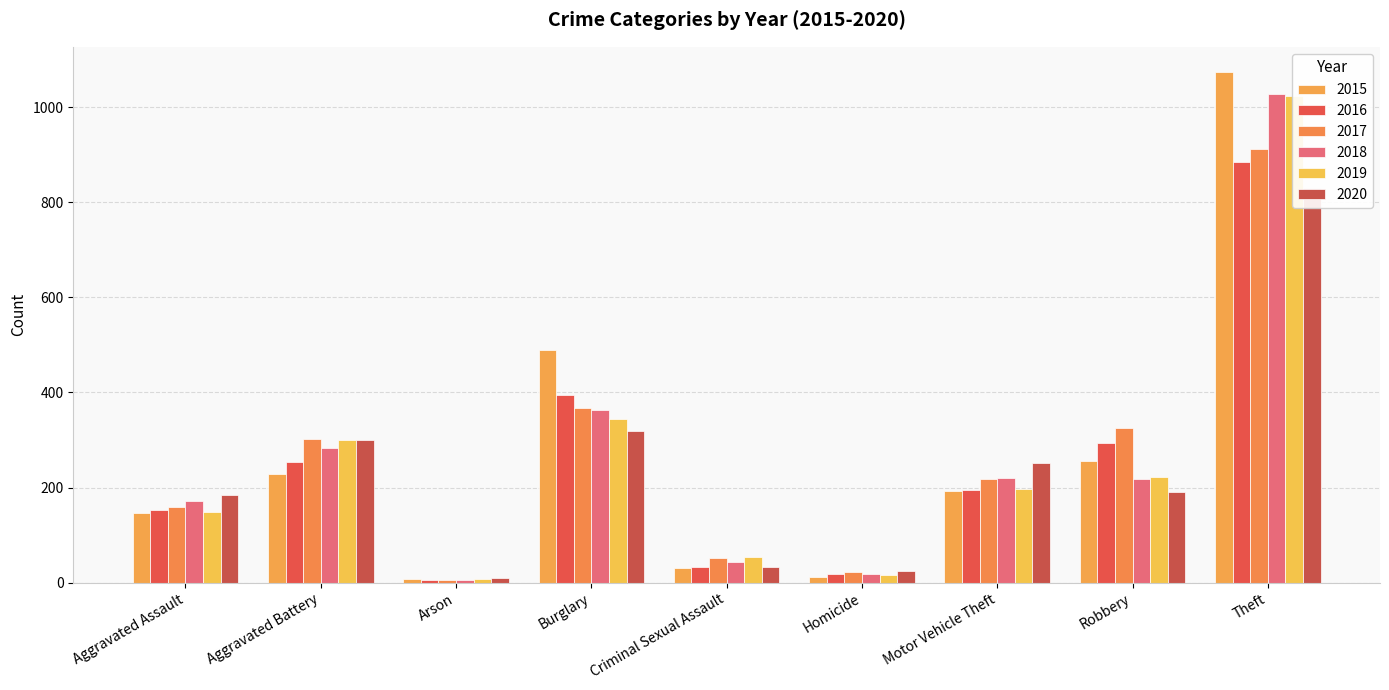

What are all the series names shown in the legend?

2015, 2016, 2017, 2018, 2019, 2020